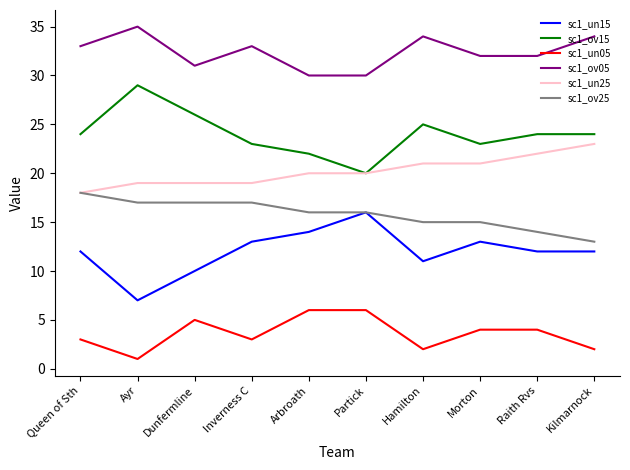

What is the difference between the highest and lowest values at Raith Rvs?

28